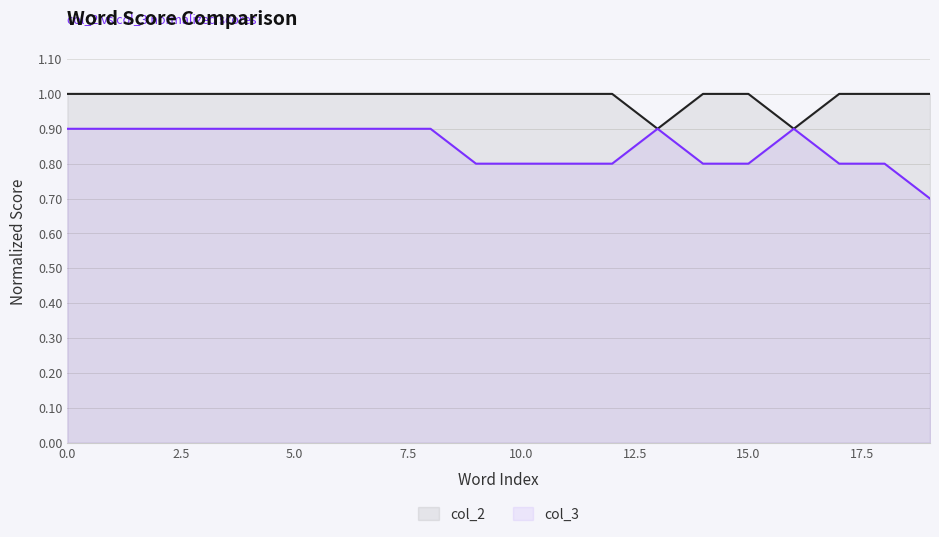

Count the number of categories in the chart.

20